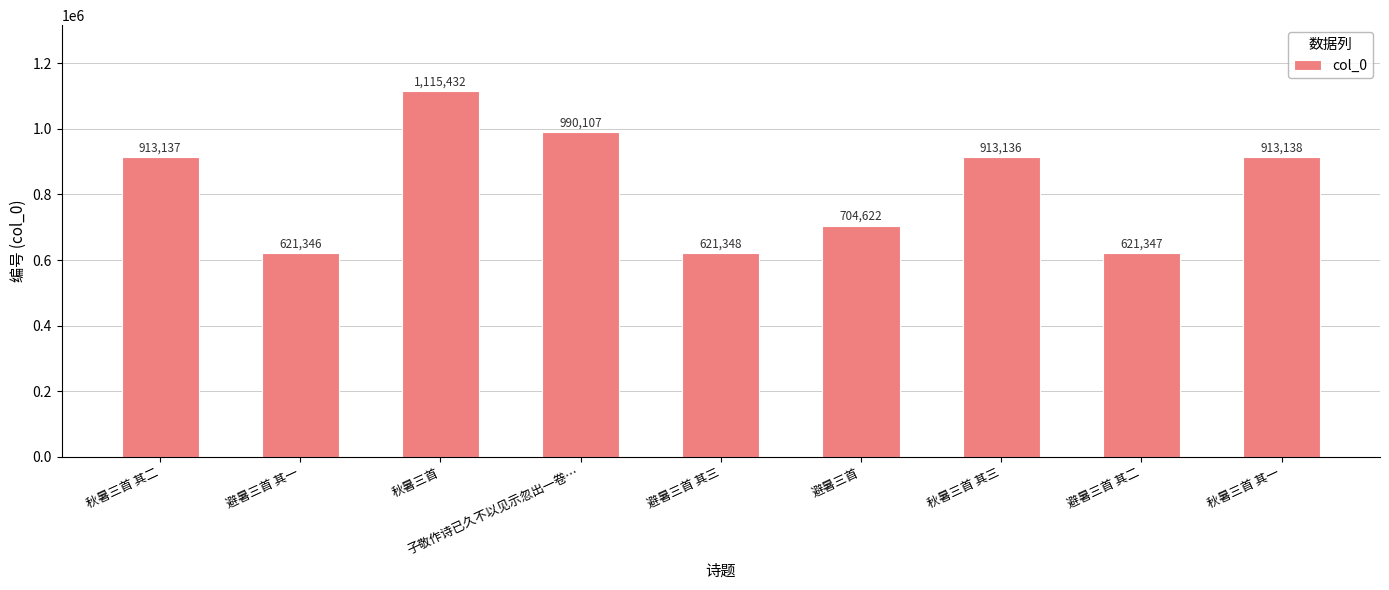

What position from the right is 避暑三首?

4